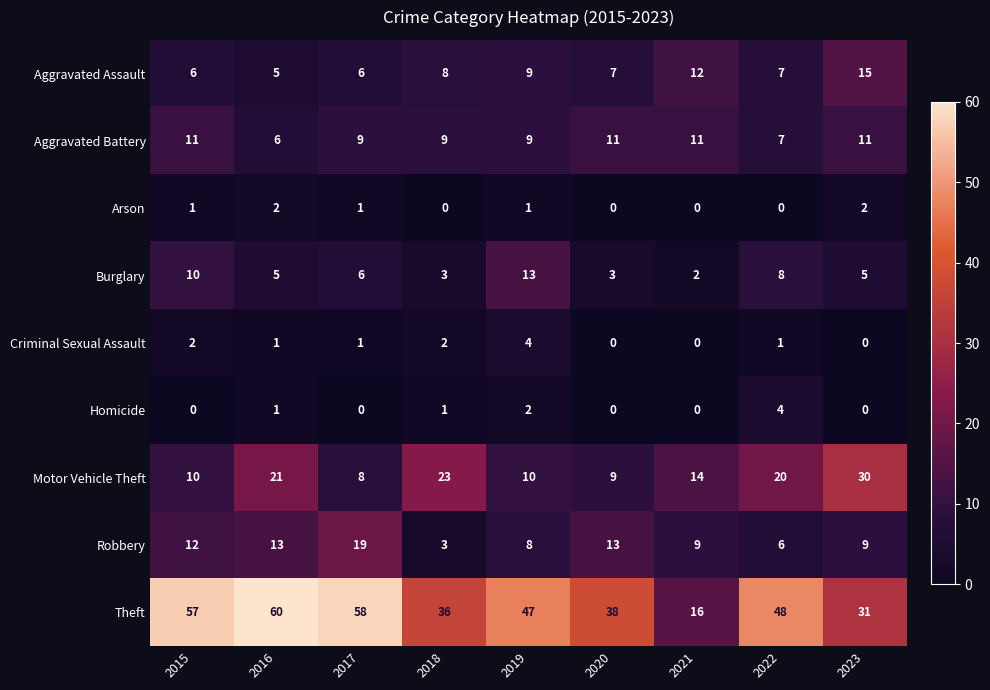

Which category has the highest value across all series?

2016